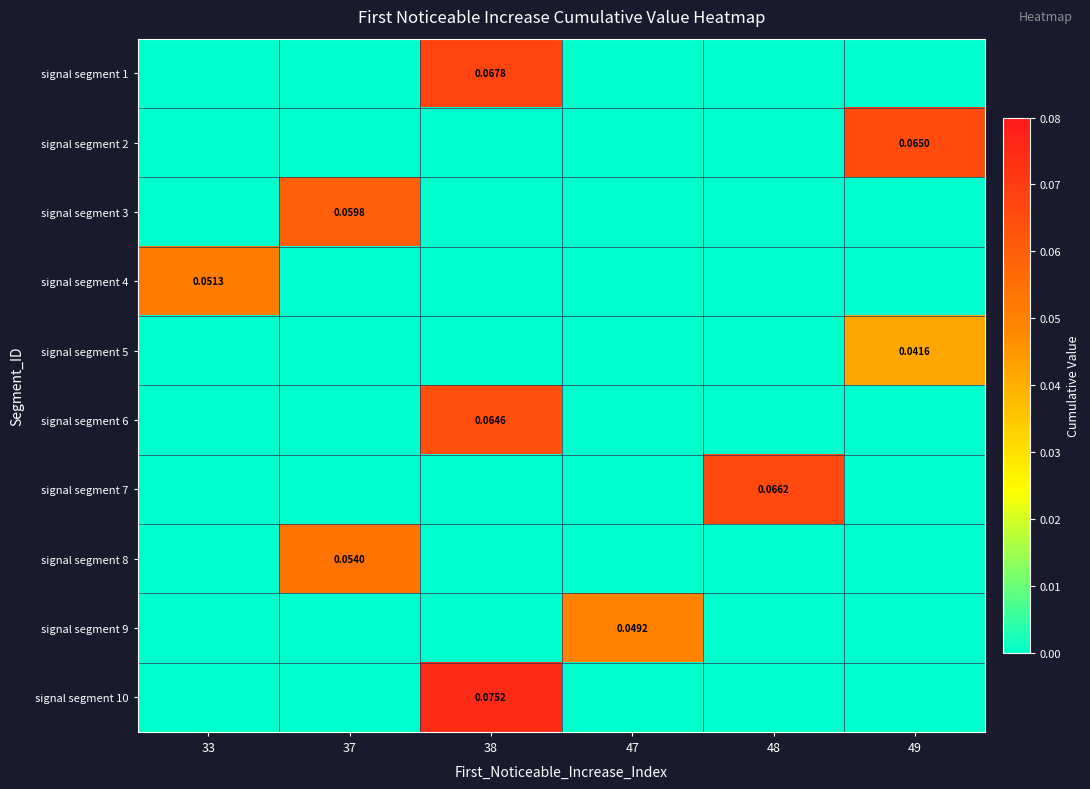

Is the value of signal segment 10 at 38 greater than the value of signal segment 6 at 38?

Yes